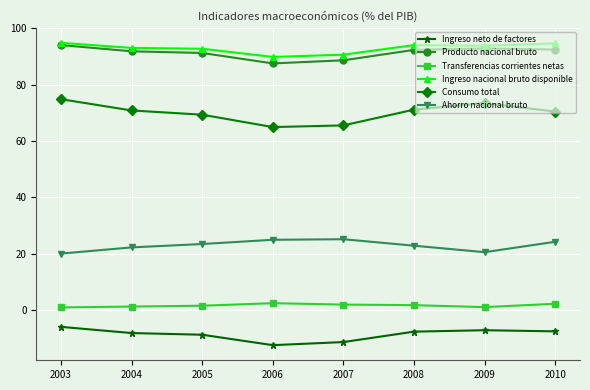

What is the sum of all Producto nacional bruto values?

730.6